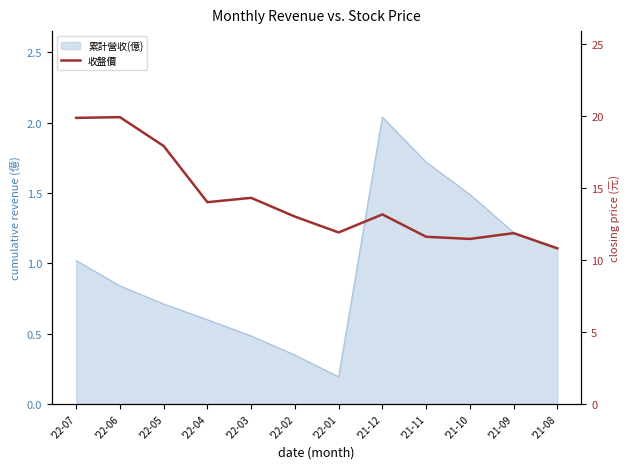

How many data points does each series have?

12